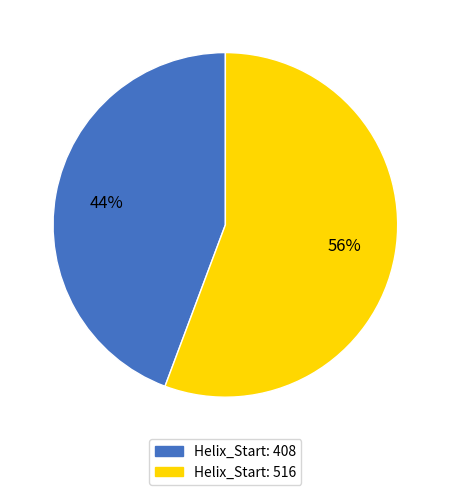

To the nearest percent, what is the average slice percentage?

50%